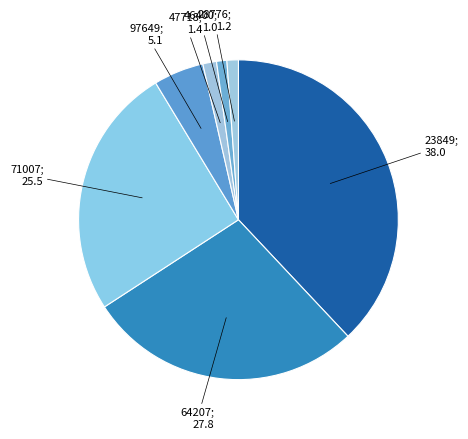

Count the number of slices in the pie.

7